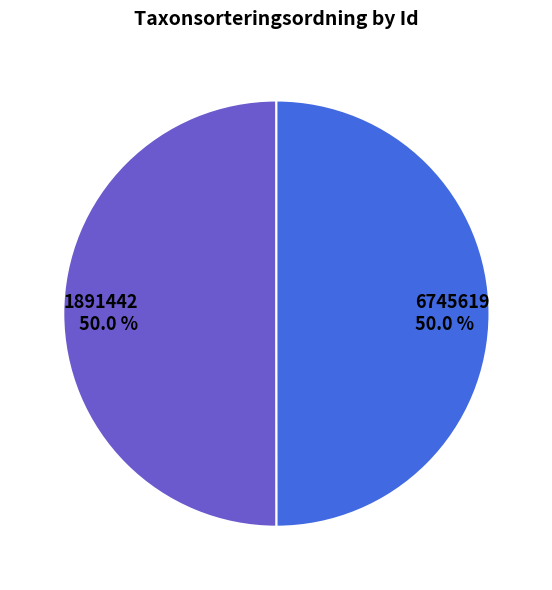

Combined, what portion of the pie is 1891442 and 6745619?

100.0%